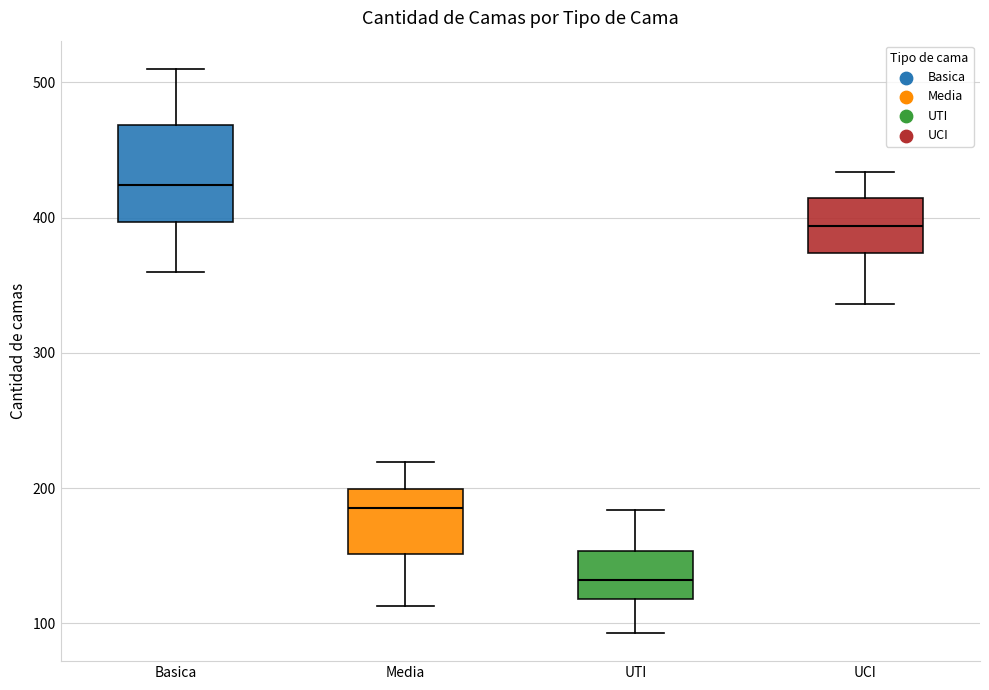

Which box is the tallest, from its lower edge to its upper edge?

Basica